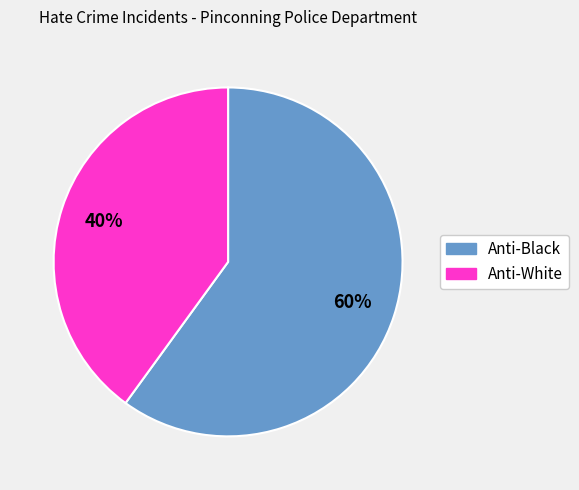

To the nearest percent, what is the average slice percentage?

50%